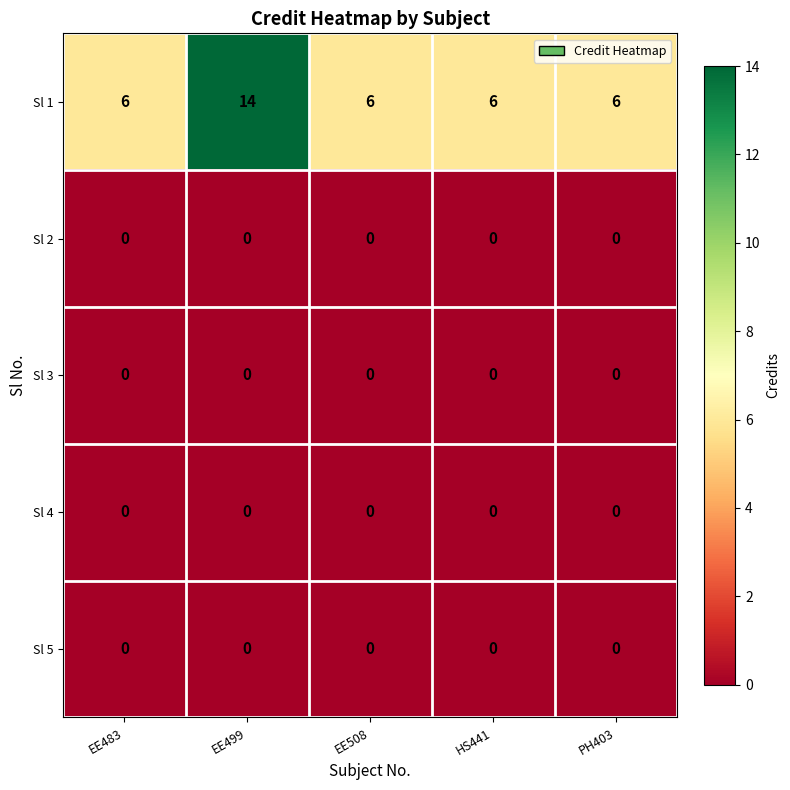

Which series has the largest total across all categories?

Sl 1